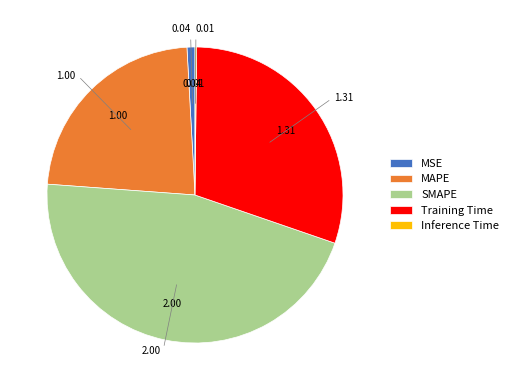

What is the largest slice in the pie chart?

SMAPE